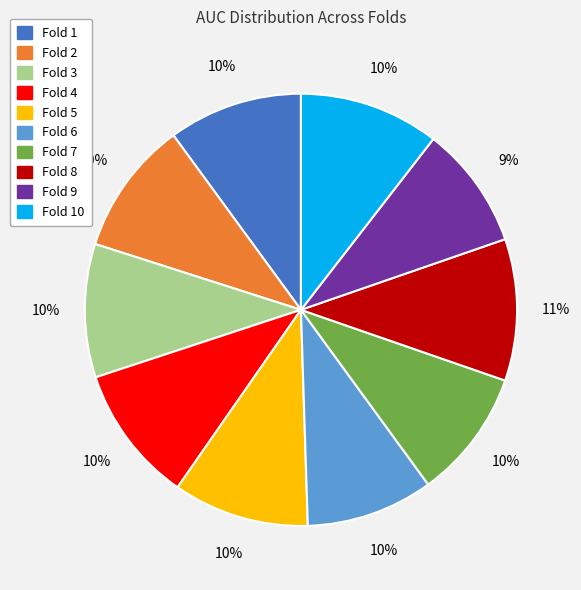

How many slices are in this pie chart?

10